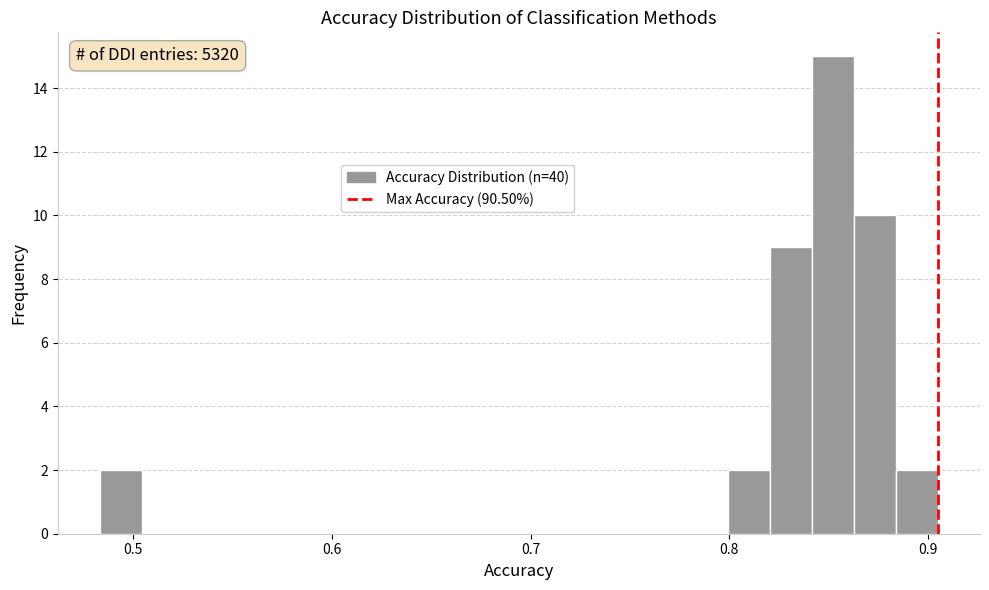

Read against the x-axis, roughly where is the centre of the tallest bar?

0.85